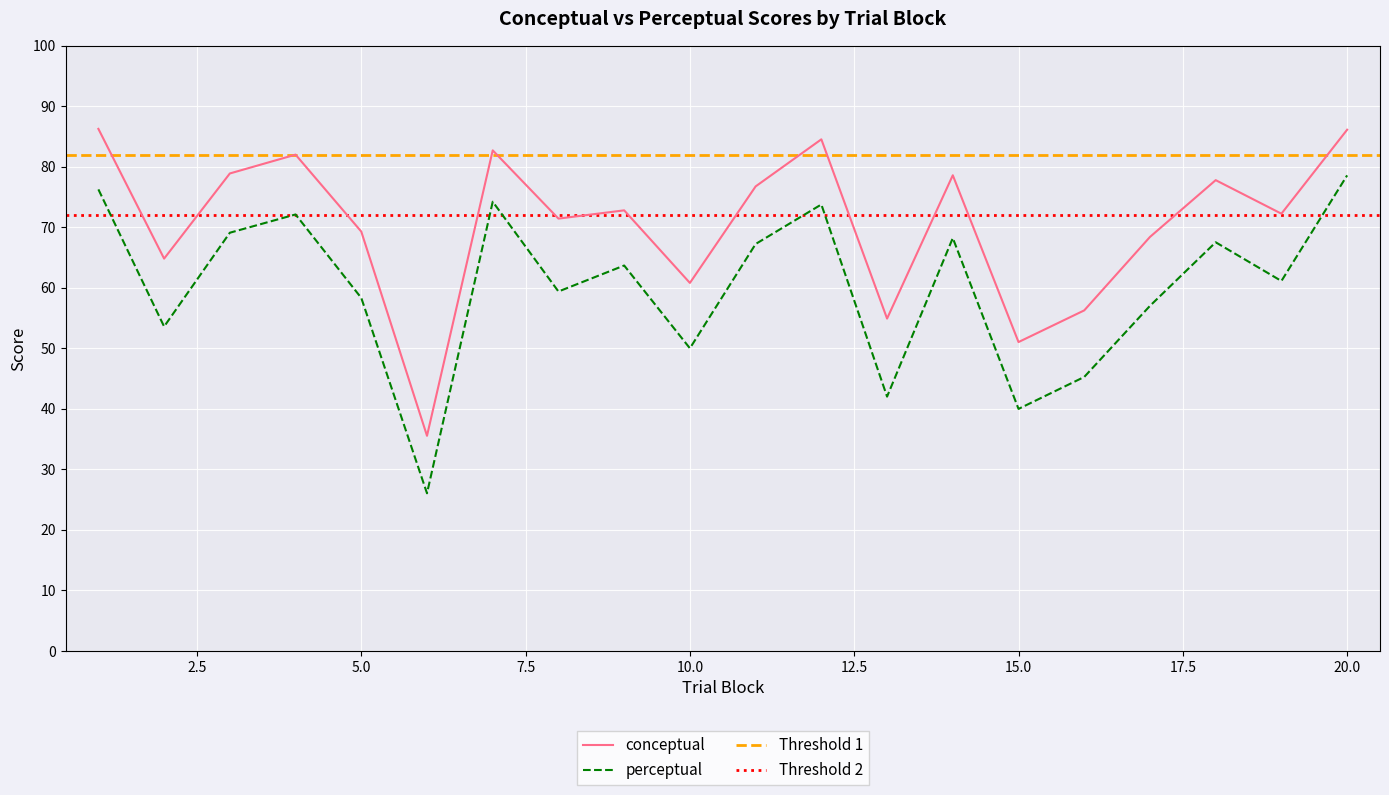

True or false: conceptual and perceptual cross at least once.

False